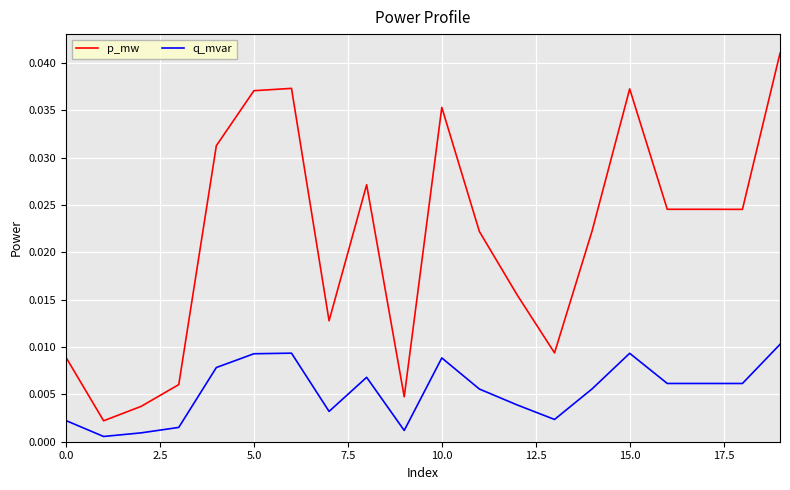

Which series has the widest spread of values?

p_mw